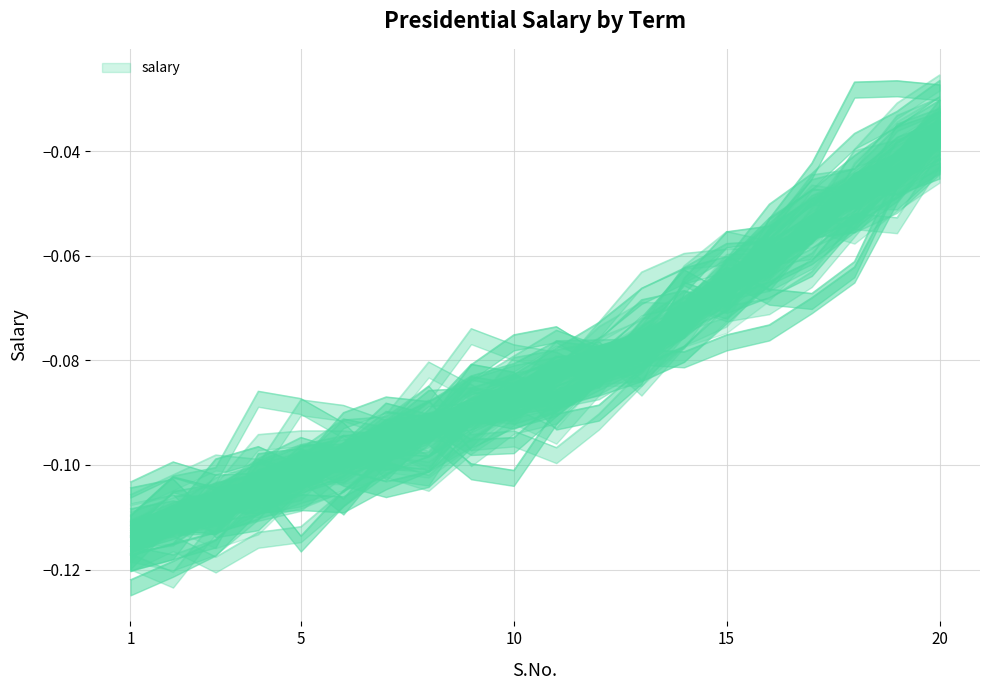

True or false: the data has more than 1 interior local peaks.

False